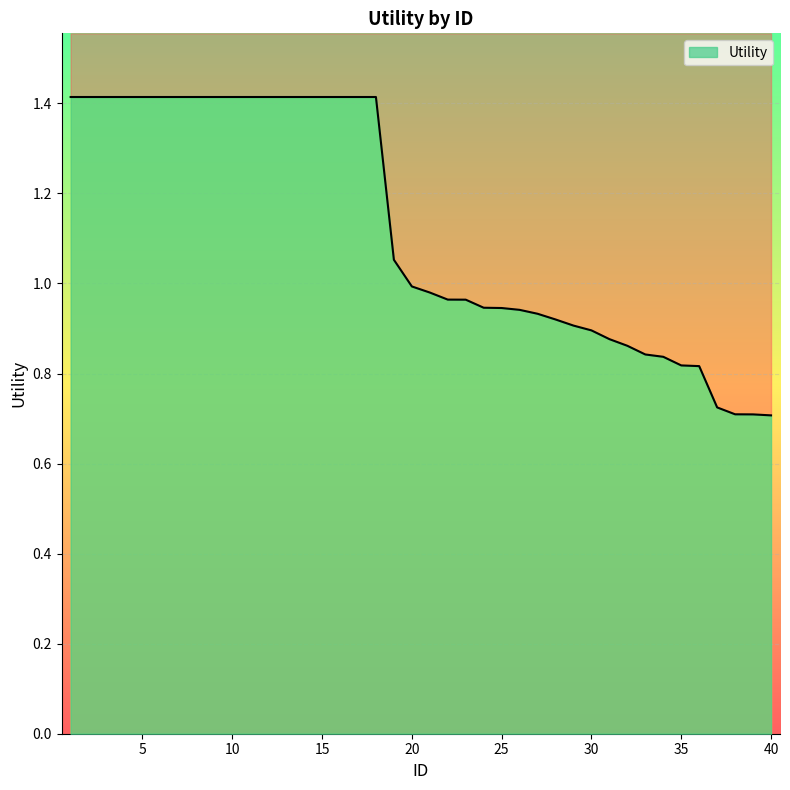

What is the ratio of the value at 25 to the value at 16?

0.7